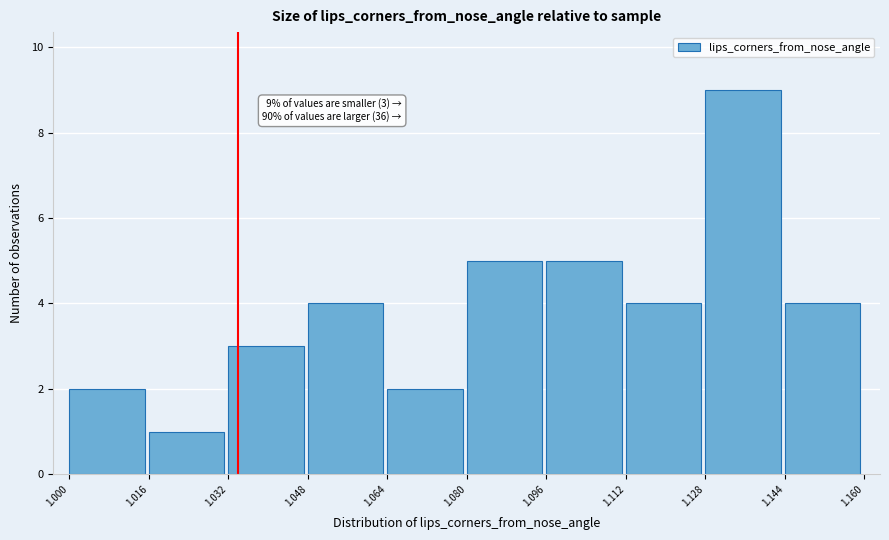

Over which range of the x-axis is the bar tallest?

1.128 to 1.144